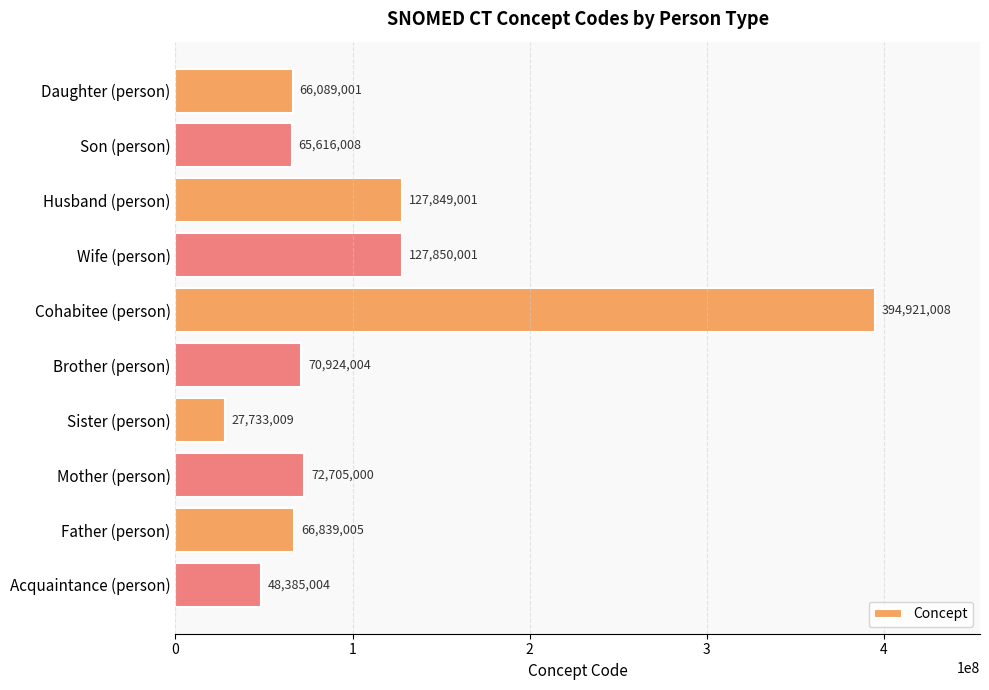

What is the smallest value displayed?

27733009